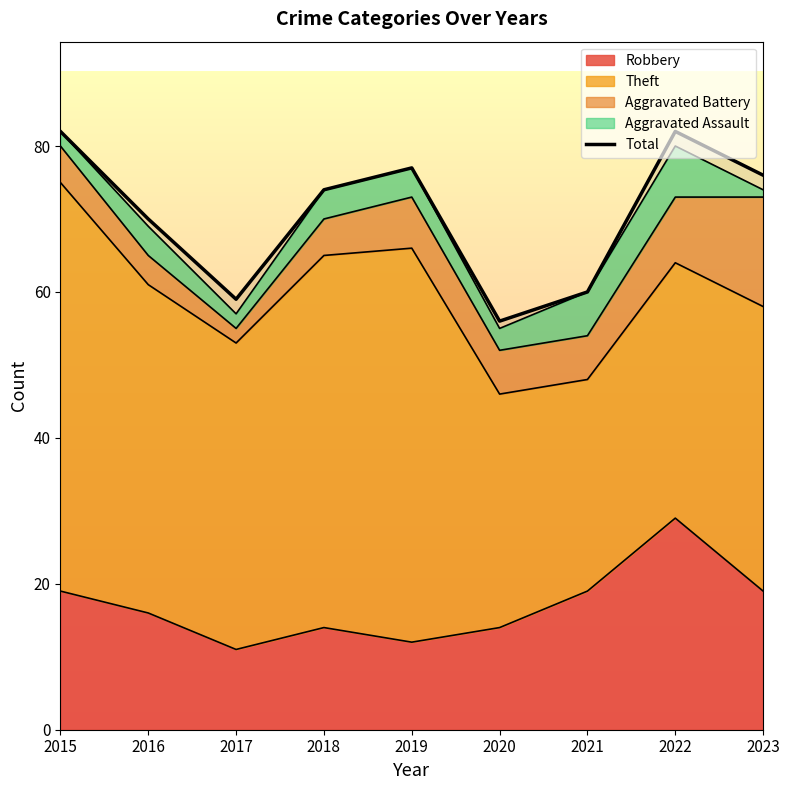

How many data points are above 74?

4